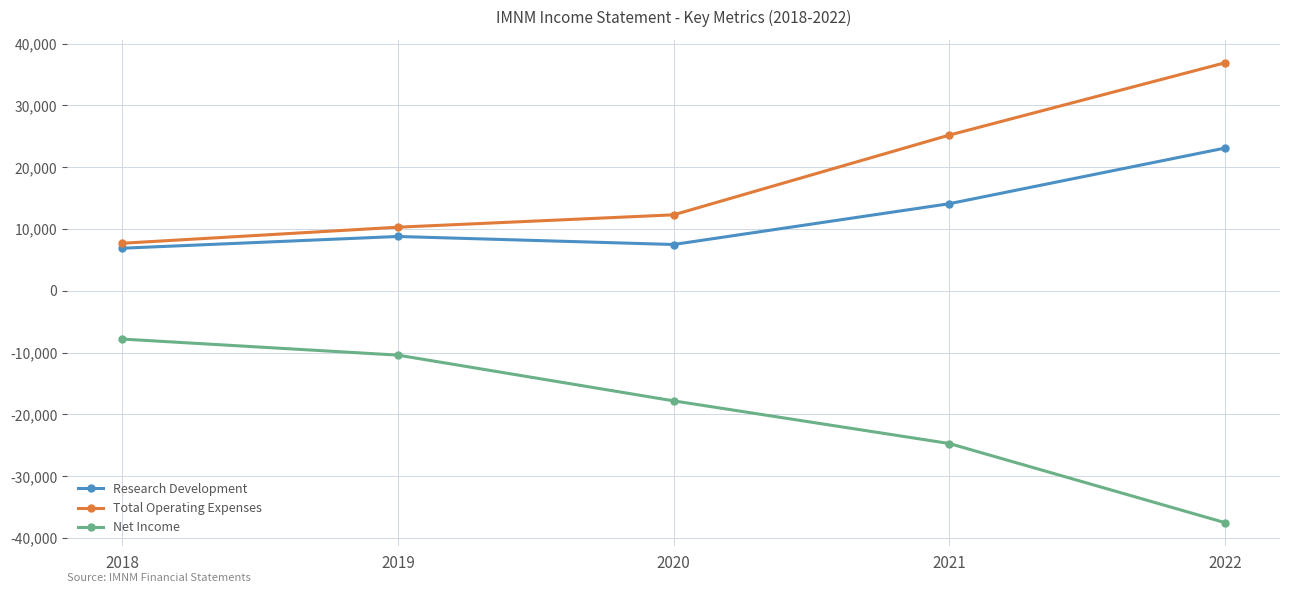

Which category has the highest value in the Net Income series?

2018